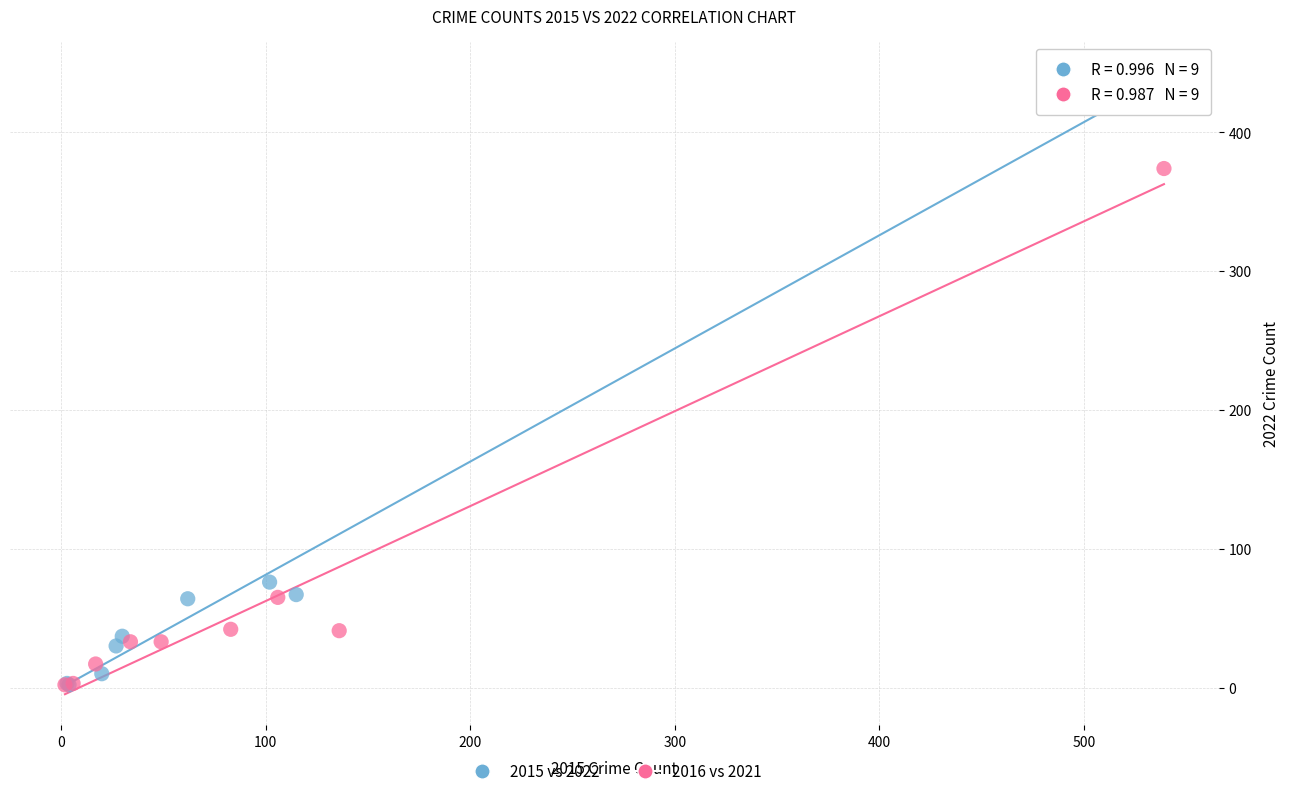

Which series contains the highest Y value?

2015 vs 2022